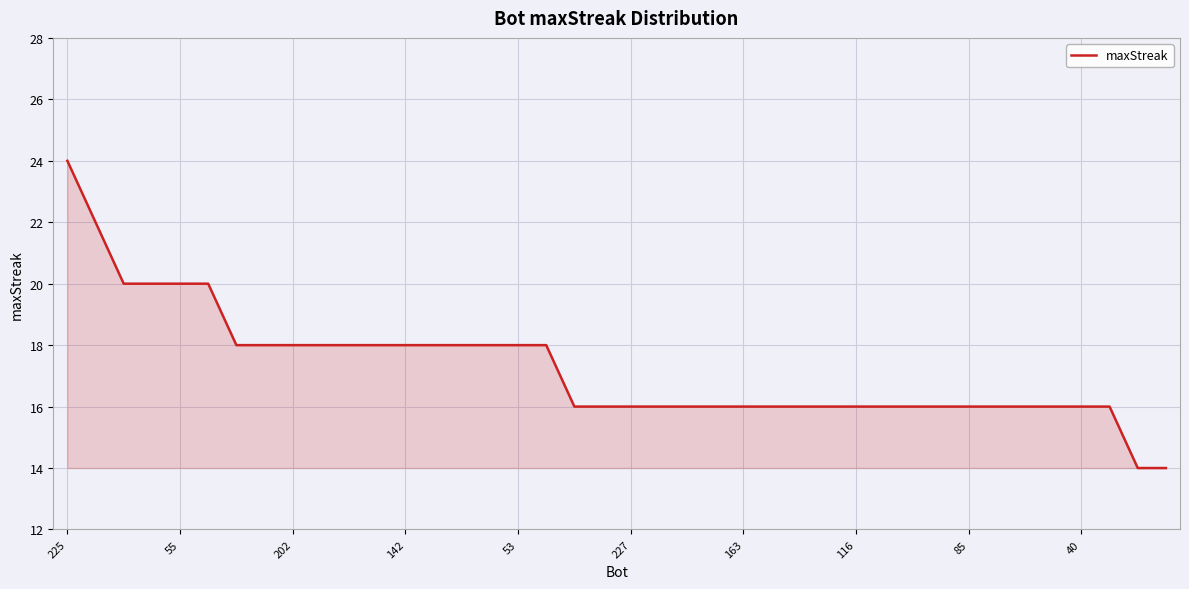

What is the greatest value displayed?

24